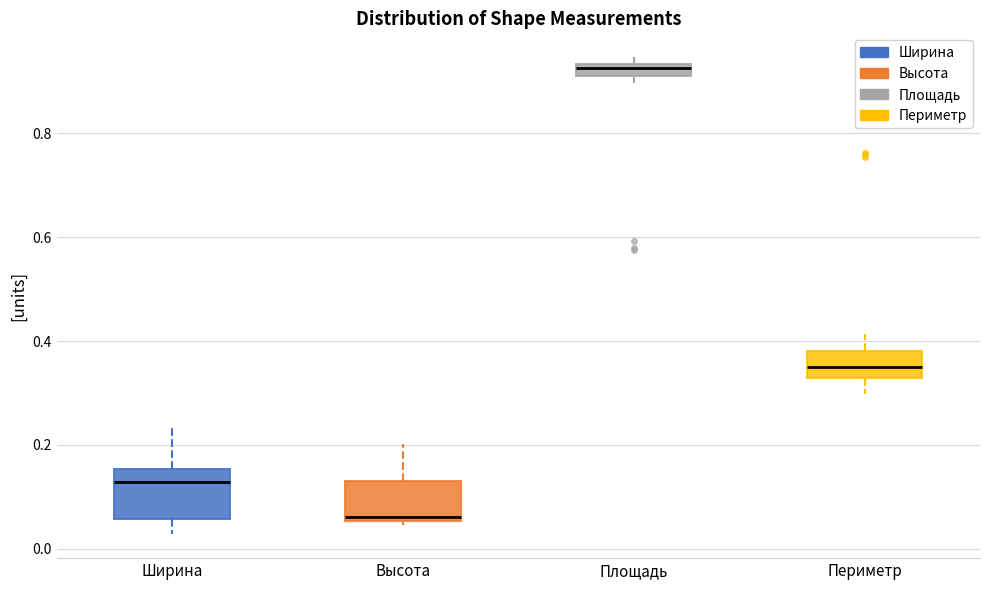

Which box has the highest median line?

Площадь